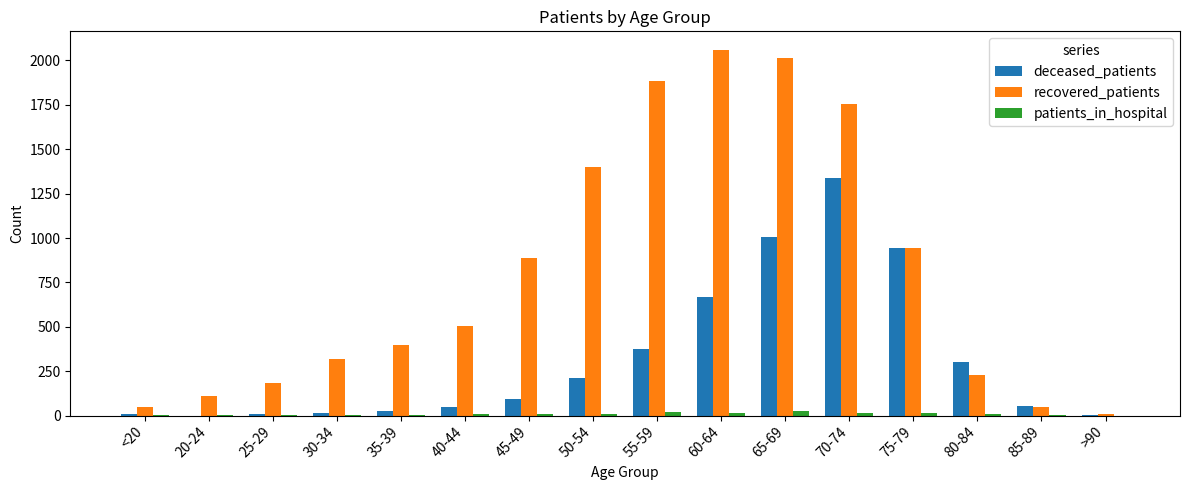

How many series are shown in this chart?

3